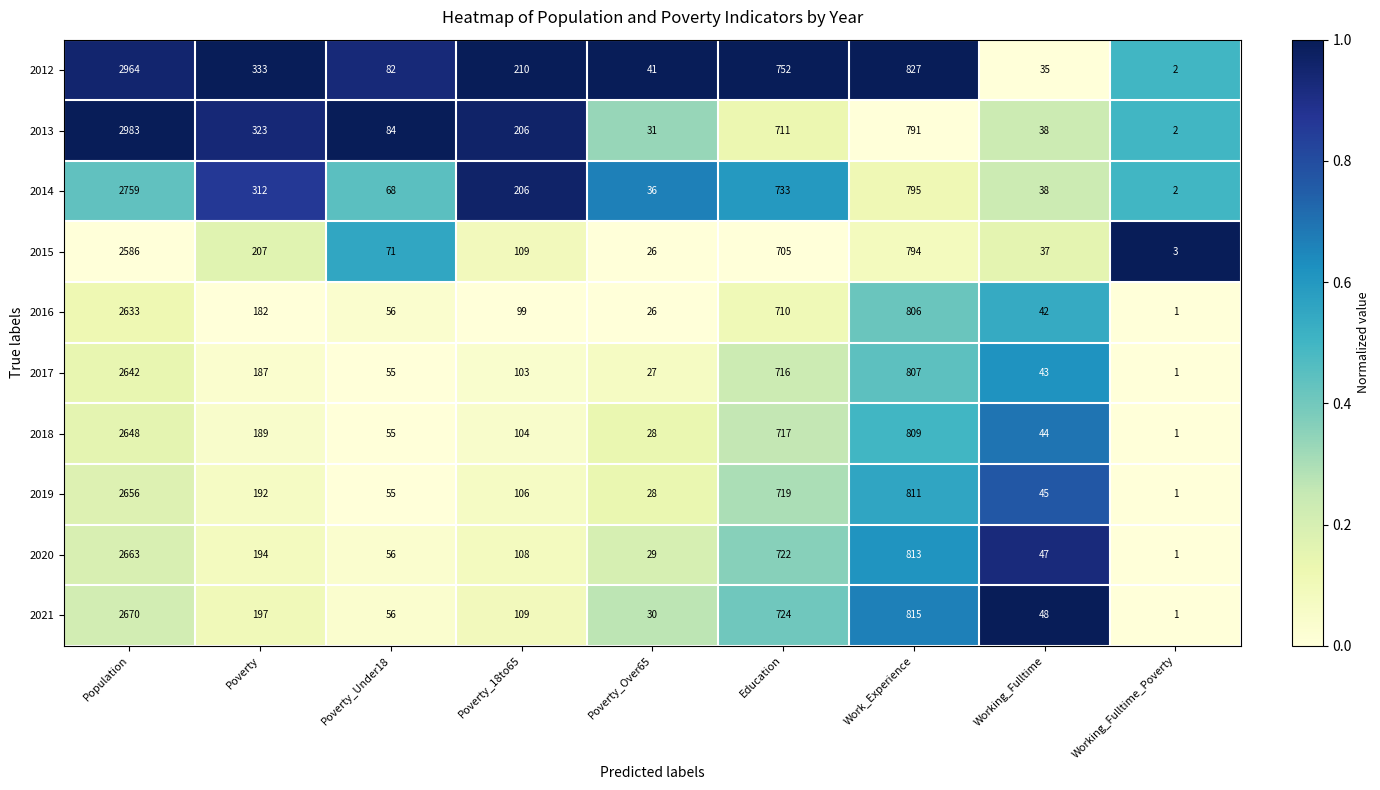

Is it true that 2015 equals 207 at Poverty?

True